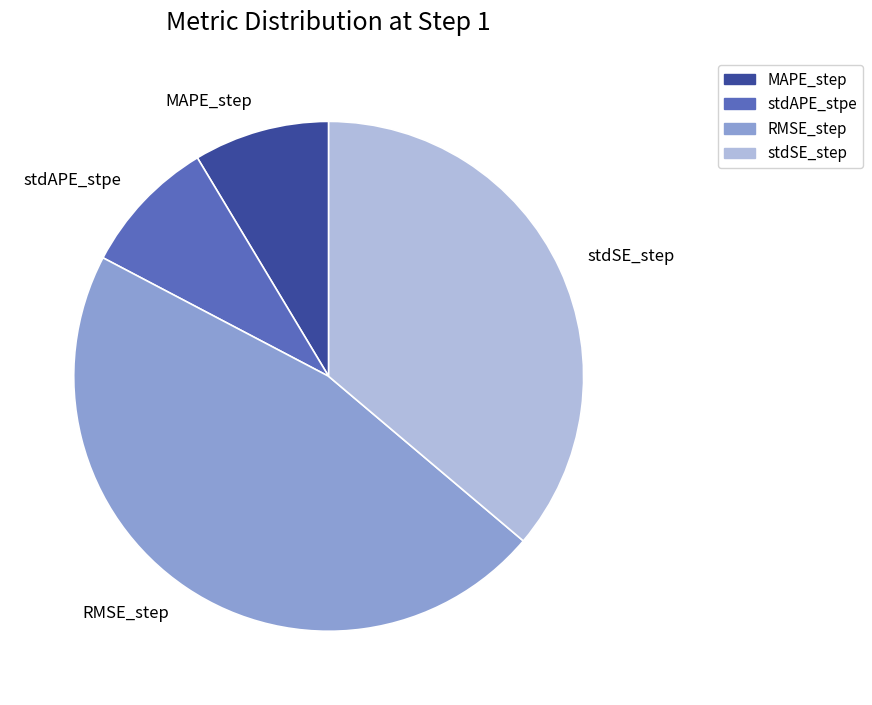

Count the number of slices in the pie.

4